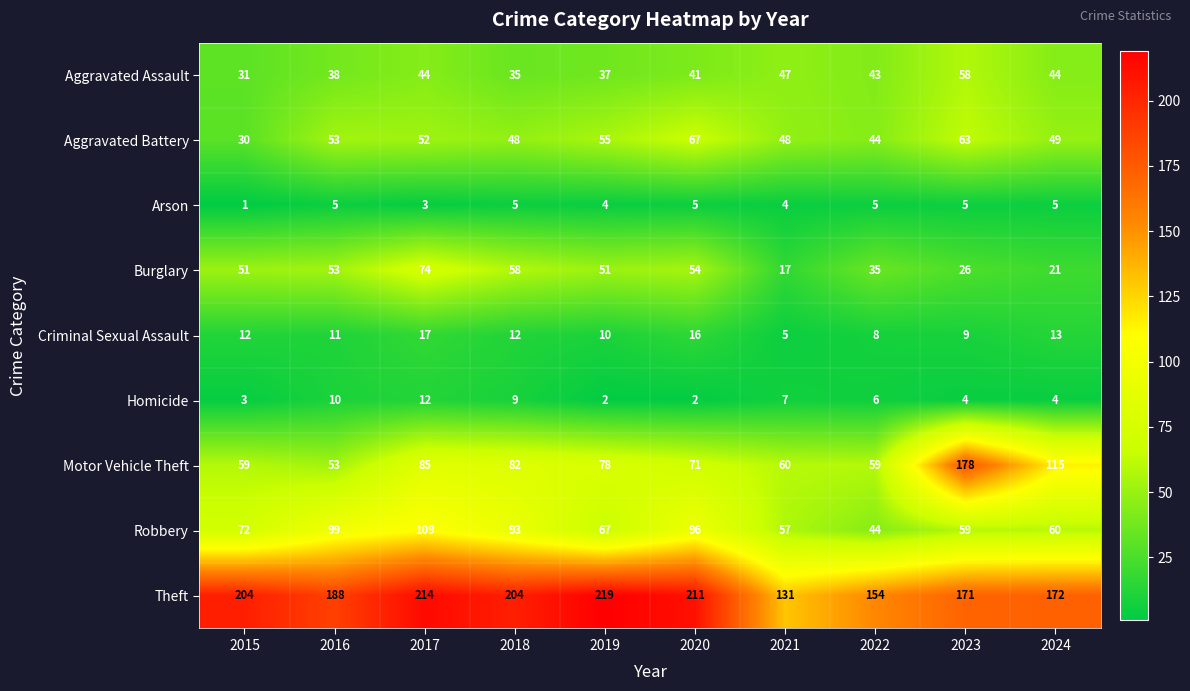

At 2023, list the series in order from largest to smallest.

Motor Vehicle Theft, Theft, Aggravated Battery, Robbery, Aggravated Assault, Burglary, Criminal Sexual Assault, Arson, Homicide